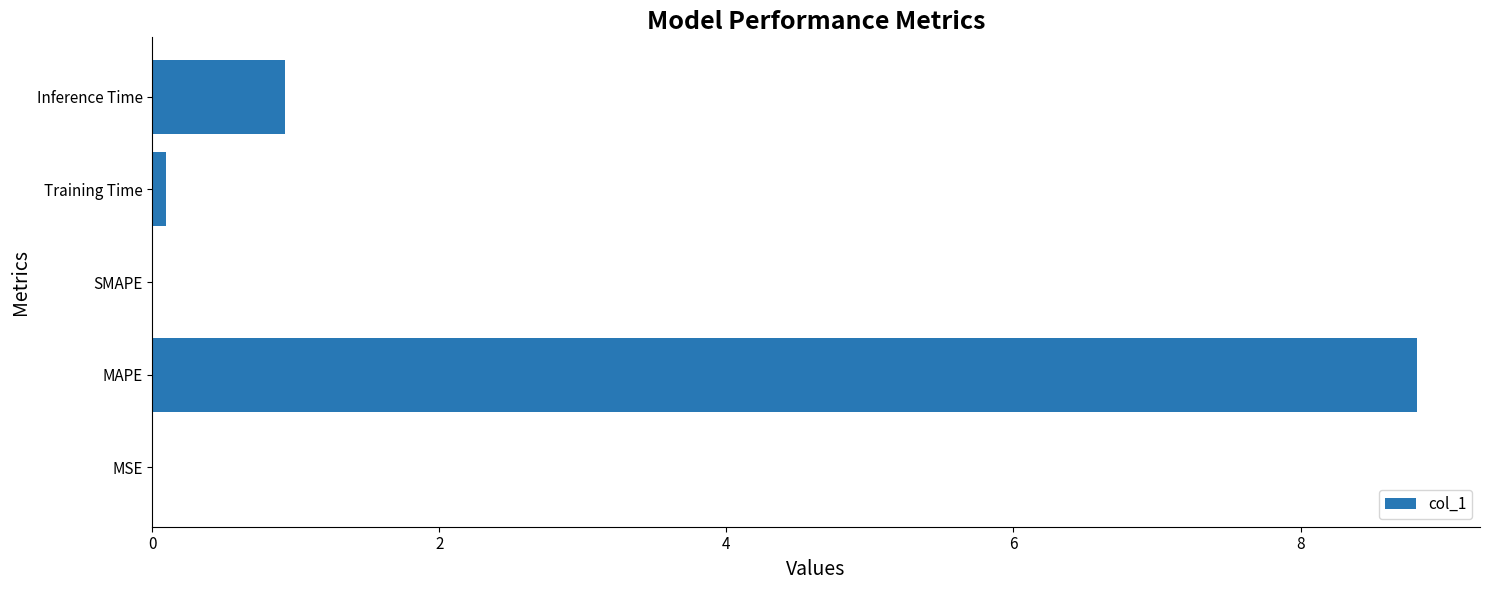

What is the sum of all values?

9.8